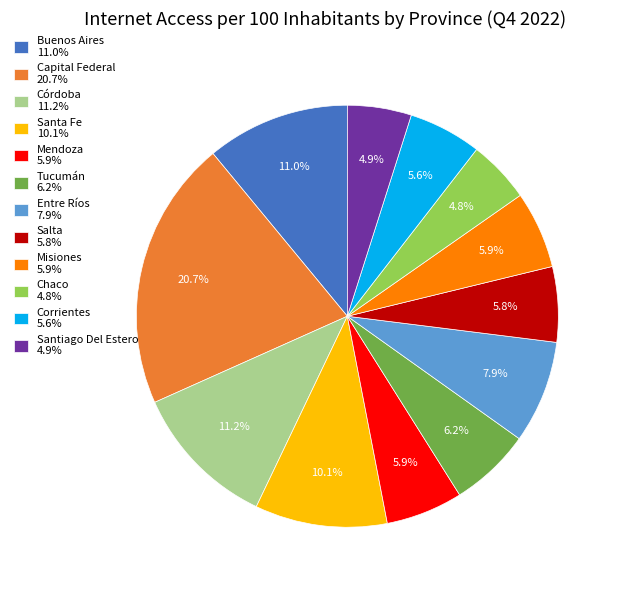

Which has a higher value, Chaco or Corrientes?

Corrientes